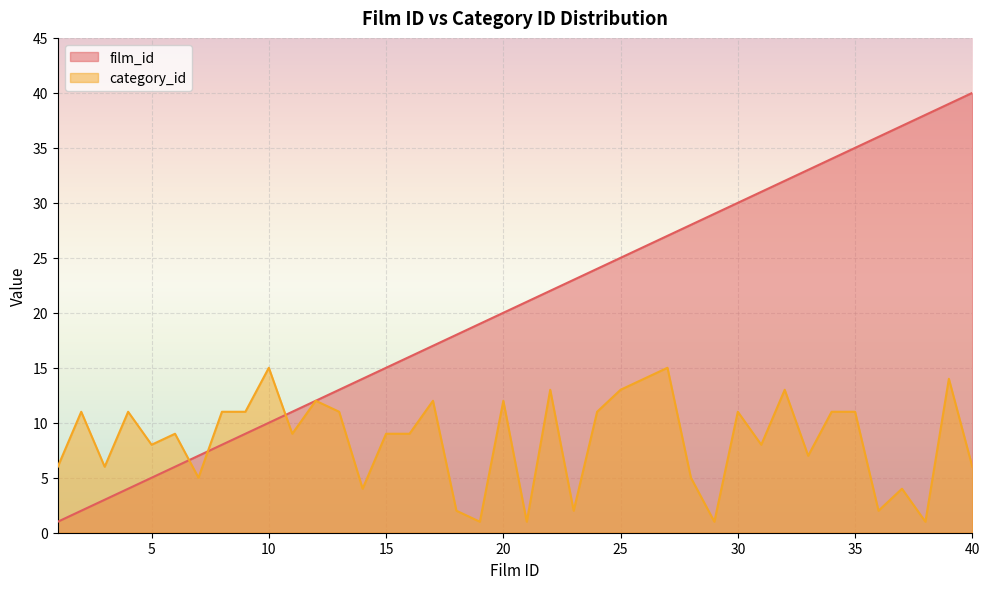

True or false: film_id has a value of 20 at 20.

True